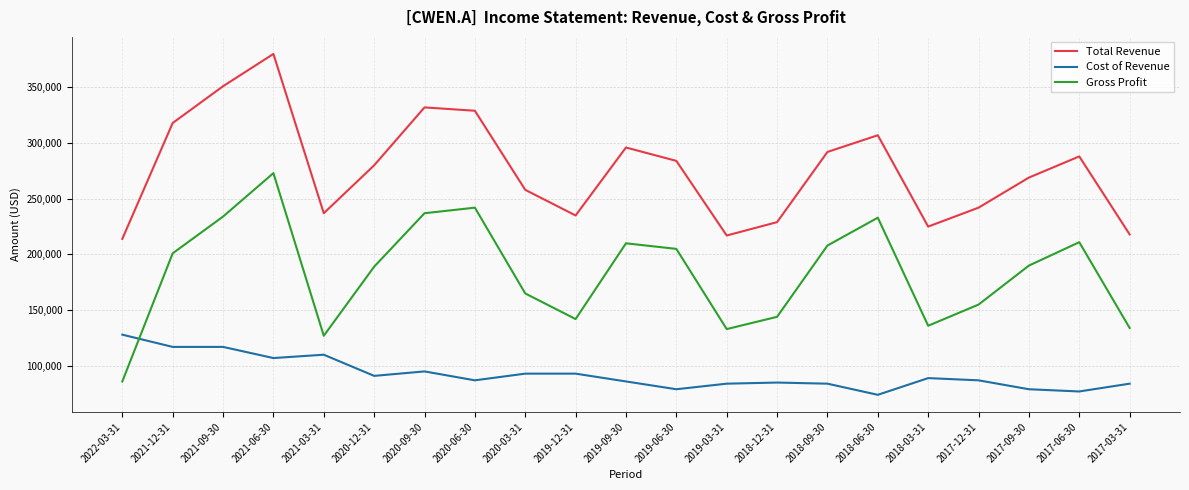

What position from the left is 2018-06-30?

16